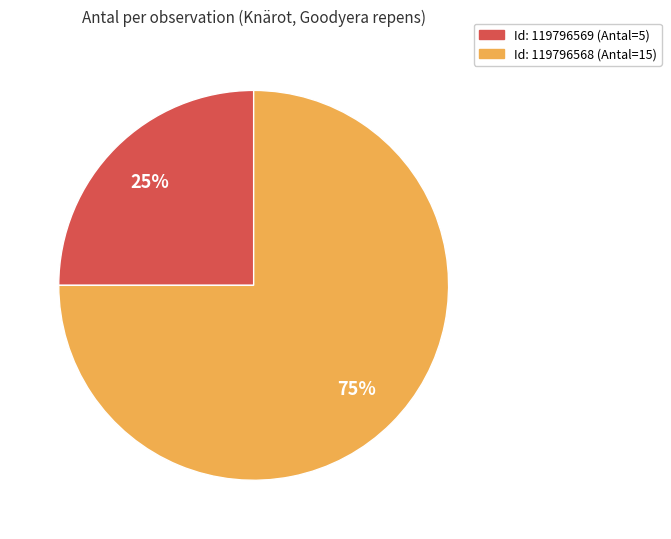

Is there a majority slice in this chart?

Yes